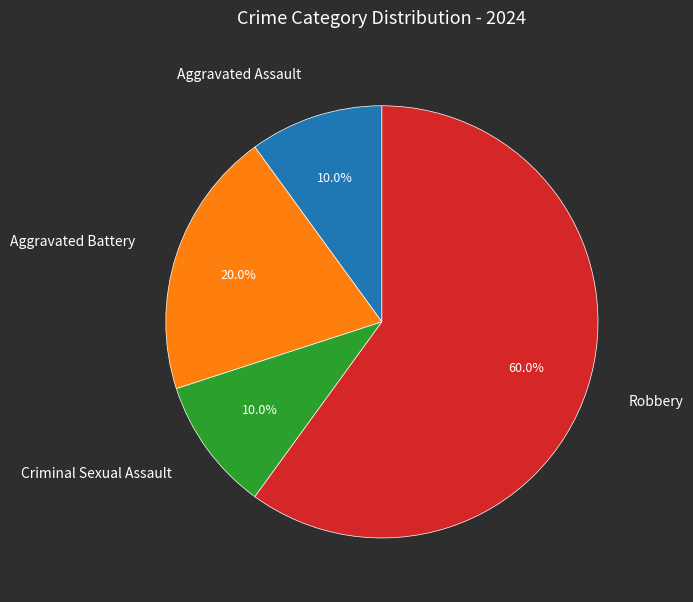

Approximately how many times larger is the value at Robbery compared to Aggravated Battery?

3.0